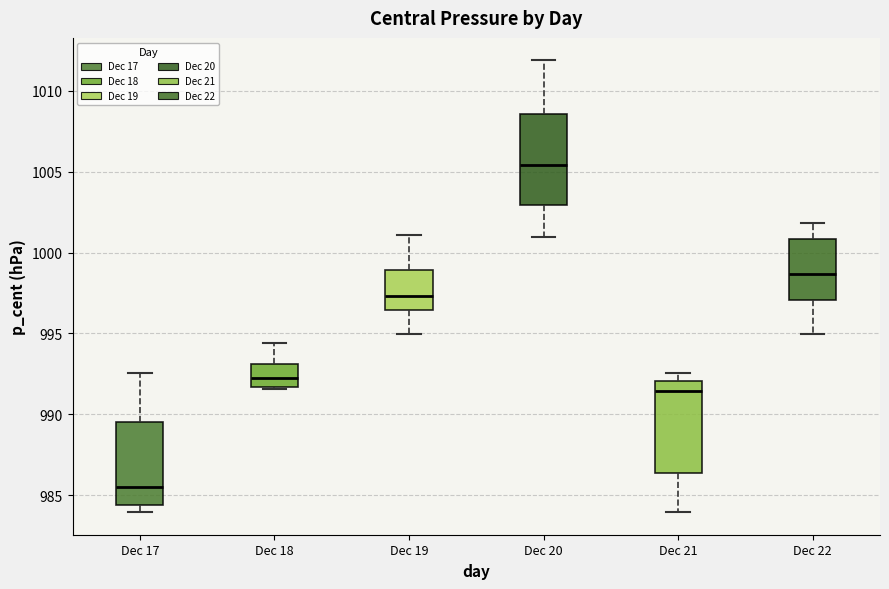

Reading left to right, read every box against the y-axis: the position of its median line, the range the box covers, and the ends of its whiskers. The values are not printed on the chart, so give them approximately, as read against the axis.

Dec 17: median 985.5, box 984.5 to 989.5, whiskers 984.0 to 992.5
Dec 18: median 992.0, box 991.5 to 993.0, whiskers 991.5 to 994.5
Dec 19: median 997.5, box 996.5 to 999.0, whiskers 995.0 to 1001.0
Dec 20: median 1005.5, box 1003.0 to 1008.5, whiskers 1001.0 to 1012.0
Dec 21: median 991.5, box 986.5 to 992.0, whiskers 984.0 to 992.5
Dec 22: median 998.5, box 997.0 to 1001.0, whiskers 995.0 to 1002.0